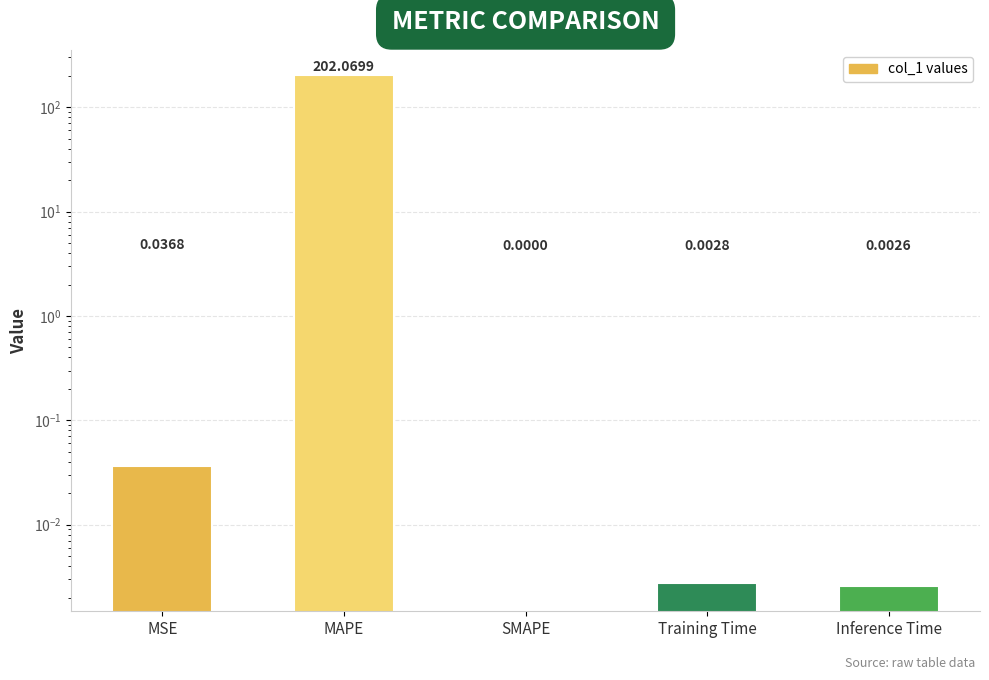

What position from the left is Training Time?

4